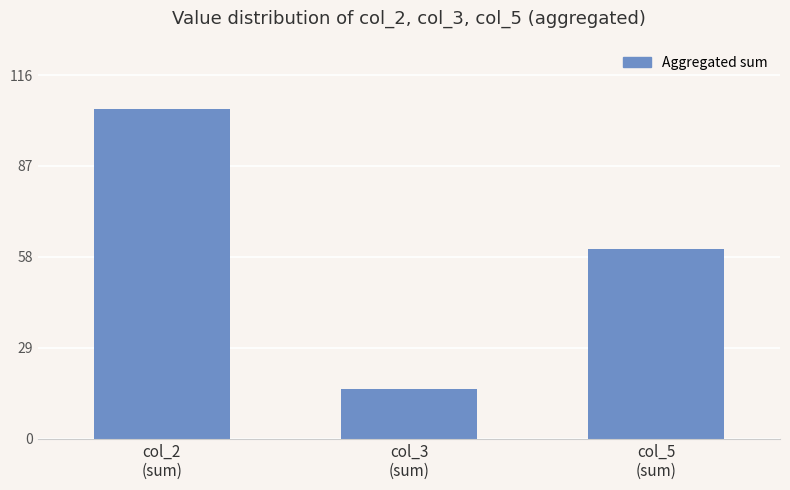

What is the label of the 3rd bar from the right?

col_2
(sum)